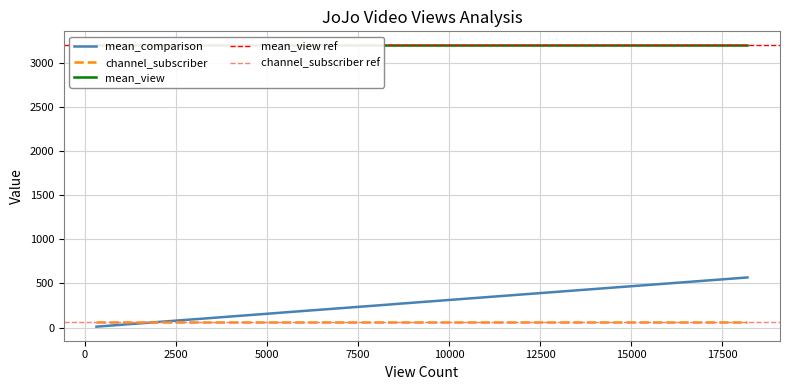

What is the total value across all series at 18?

3299